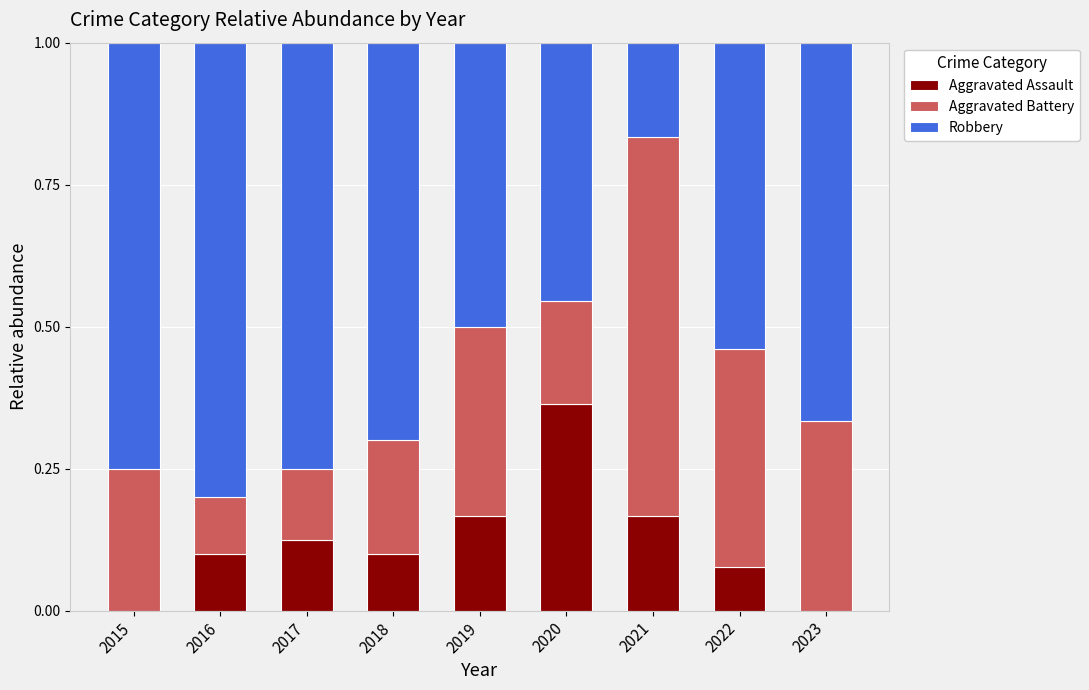

What is the total value across all series at 2017?

1.0